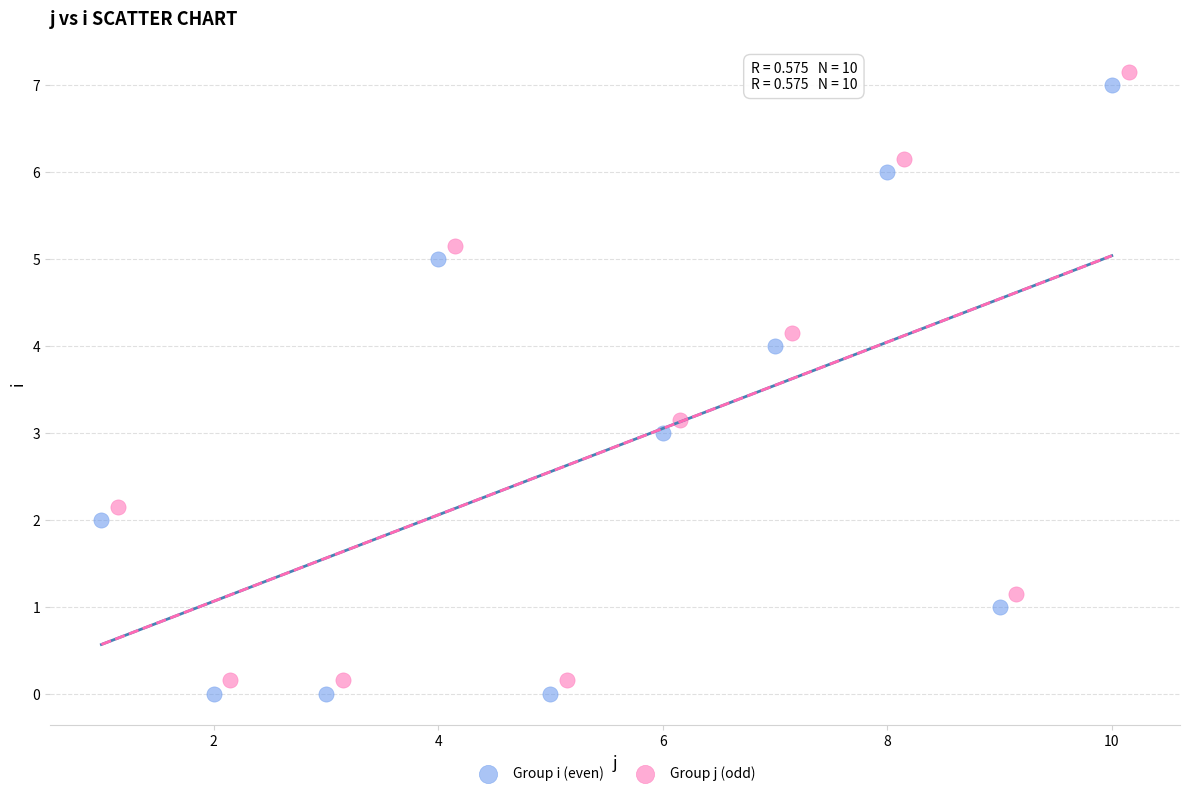

What are all the series names shown in the legend?

Group i (even), Group j (odd)